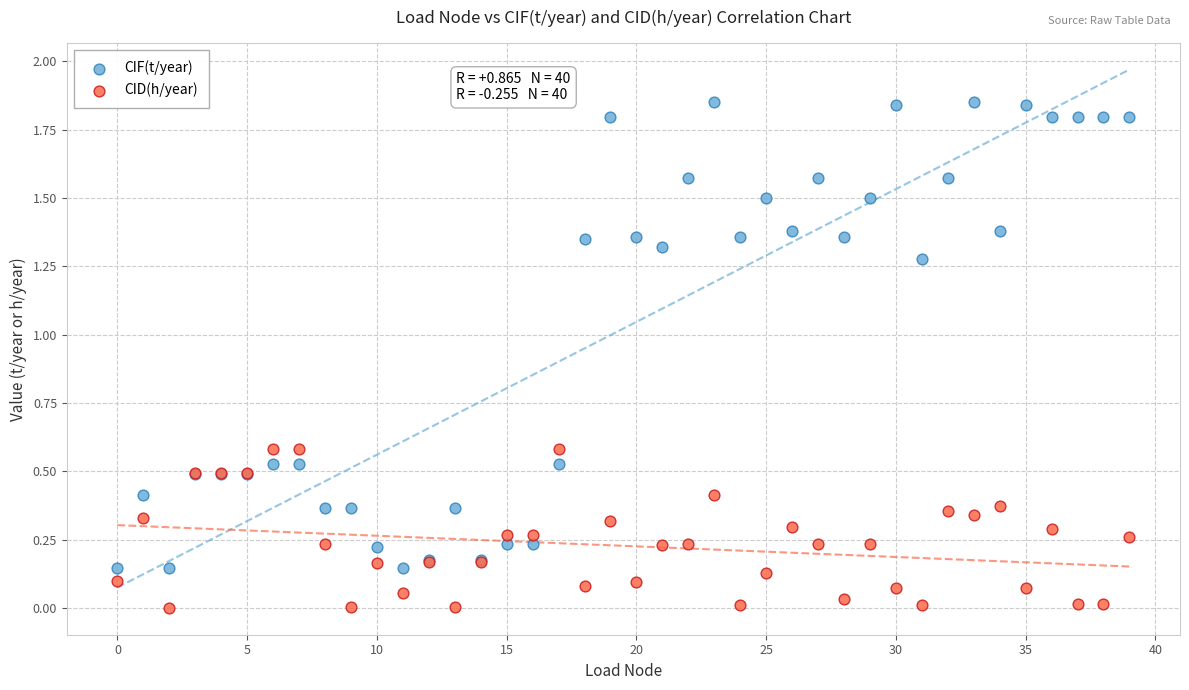

Which series has the largest Y range (max minus min)?

CIF(t/year)